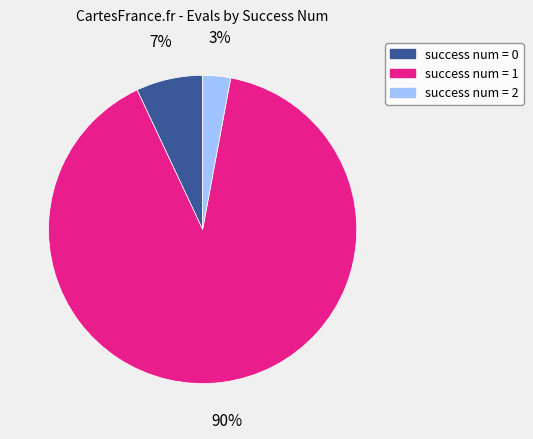

How many segments does this pie chart have?

3